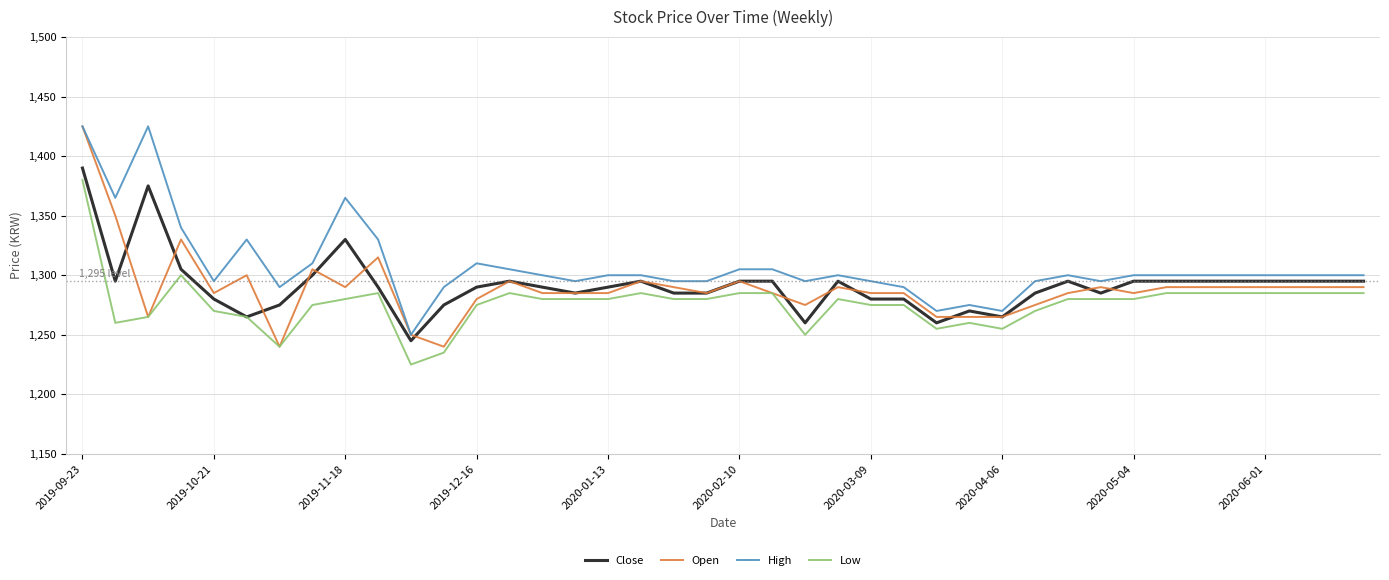

True or false: Low and High cross at least once.

False